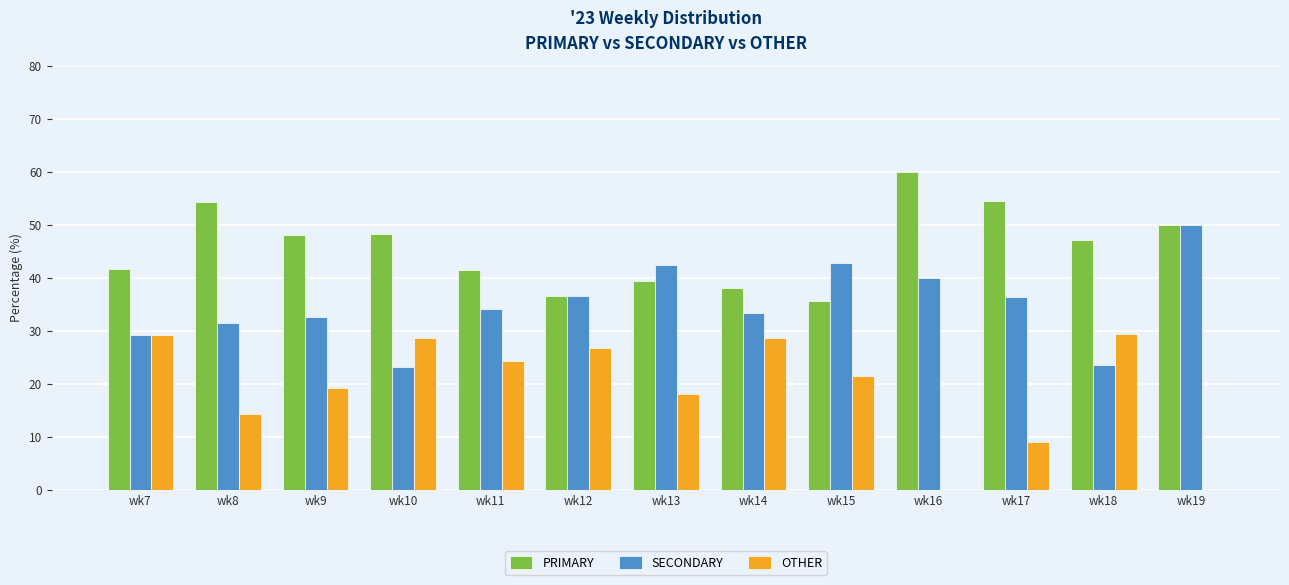

What is the sum of all PRIMARY values?

595.1